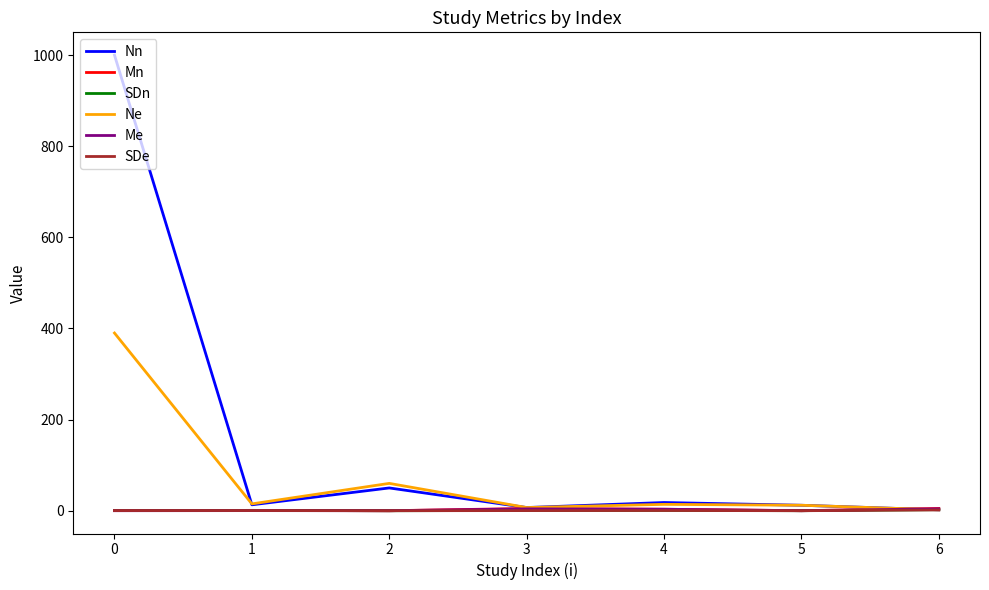

Which series has the largest range (max minus min)?

Nn